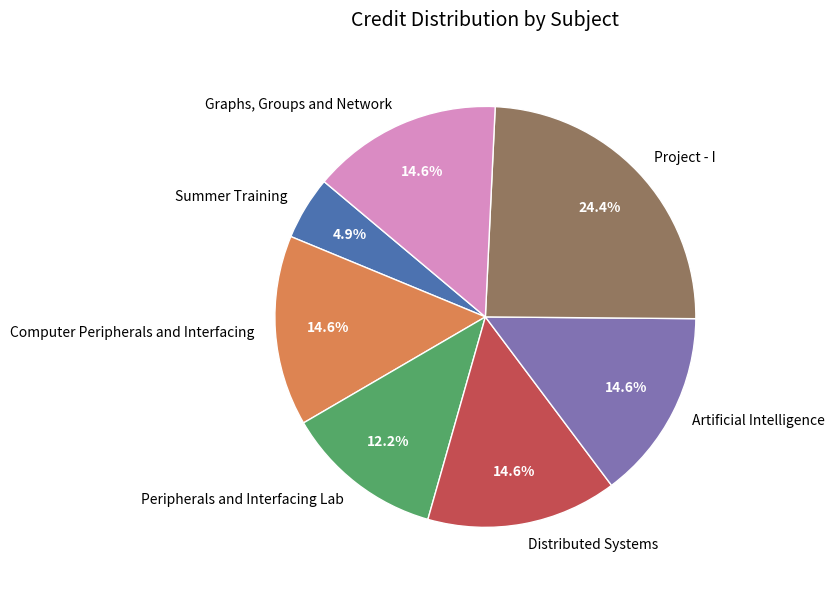

What is the smallest slice in the pie chart?

Summer Training